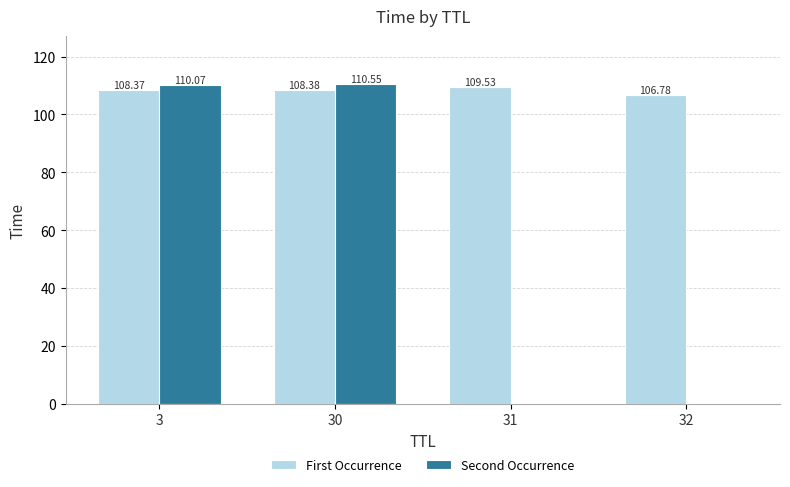

Are the bars horizontal?

No